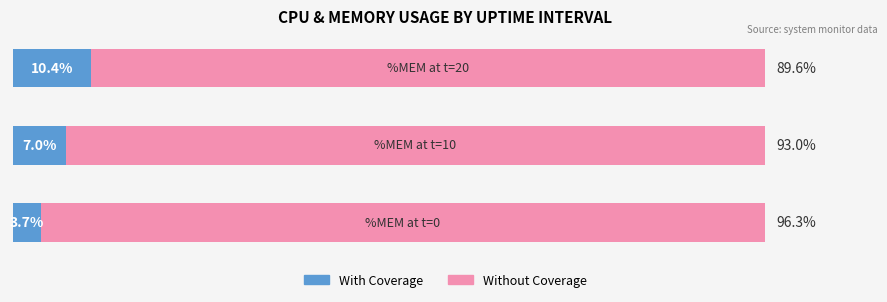

What are all the series names shown in the legend?

With Coverage, Without Coverage